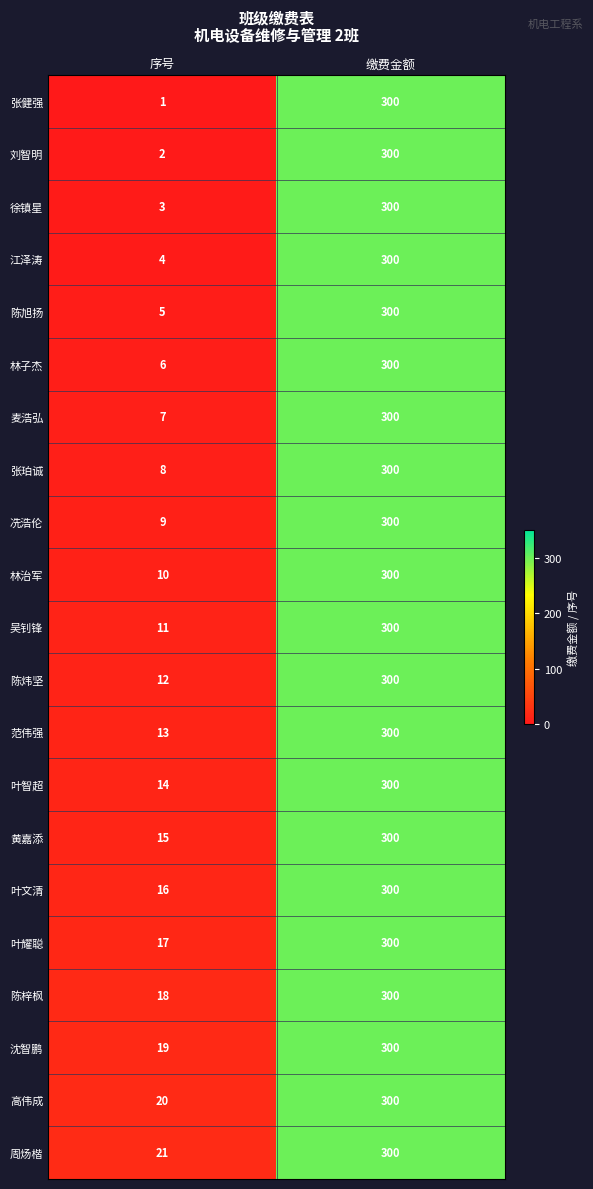

At 序号, list the series in order from smallest to largest.

张健强, 刘智明, 徐镇星, 江泽涛, 陈旭扬, 林子杰, 麦浩弘, 张珀诚, 冼浩伦, 林治军, 吴钊锋, 陈炜坚, 范伟强, 叶智超, 黄嘉添, 叶文清, 叶耀聪, 陈梓枫, 沈智鹏, 高伟成, 周炀楷